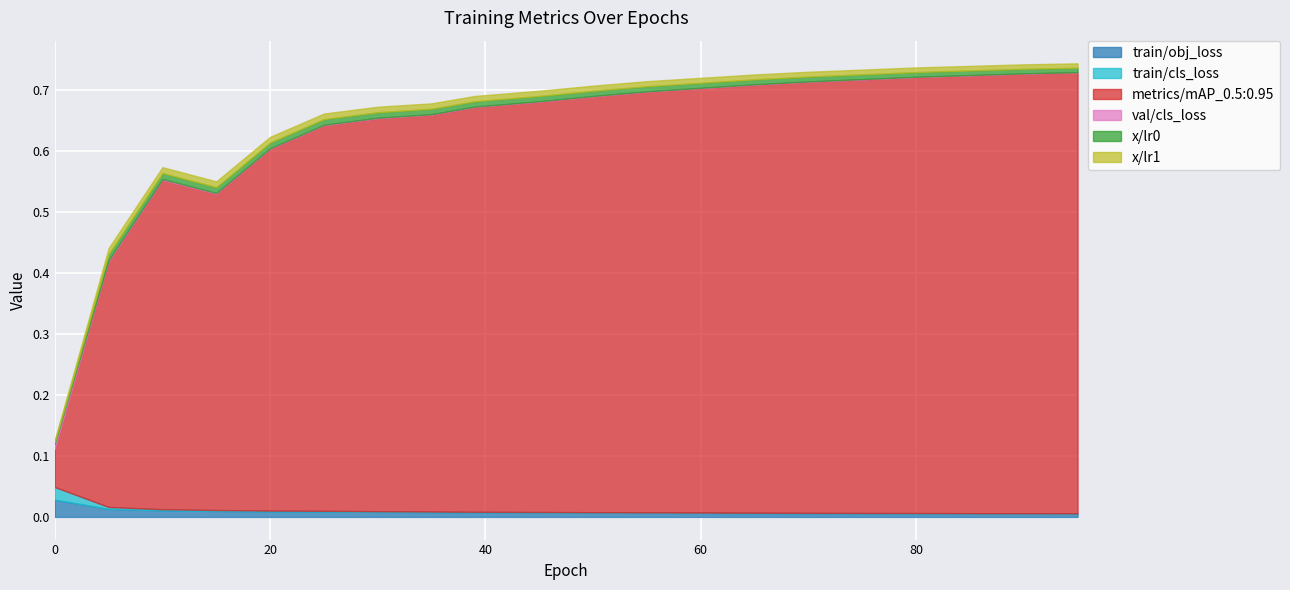

In x/lr1, how many points are higher than both neighbors (excluding endpoints)?

1